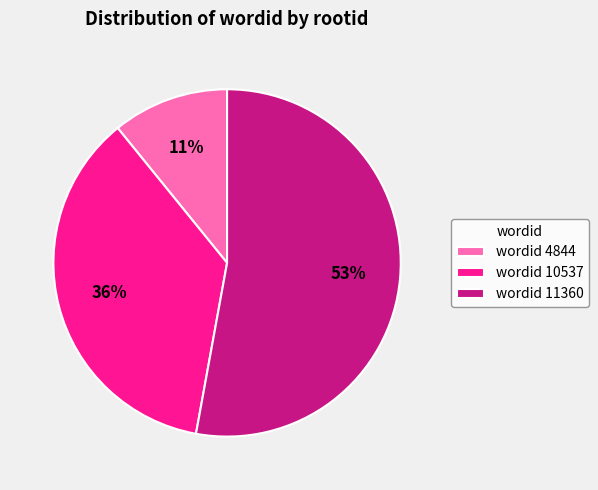

Is the sum of wordid 11360 and wordid 4844 greater than half?

Yes